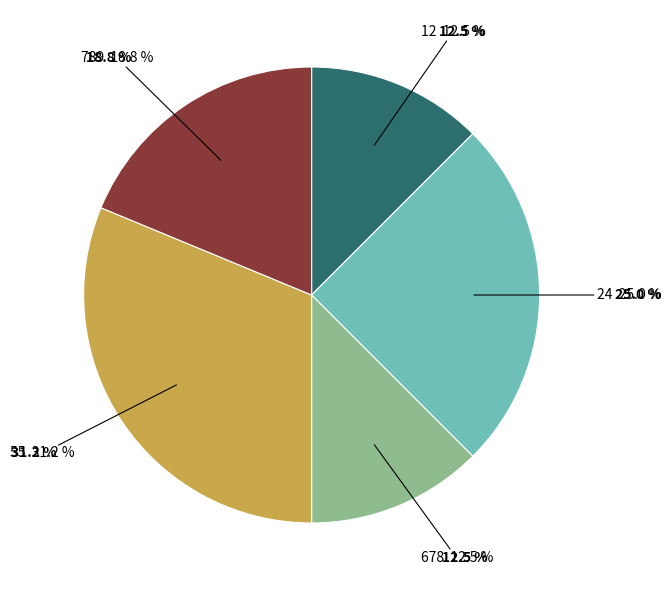

True or false: 678 accounts for 12% of the total.

True